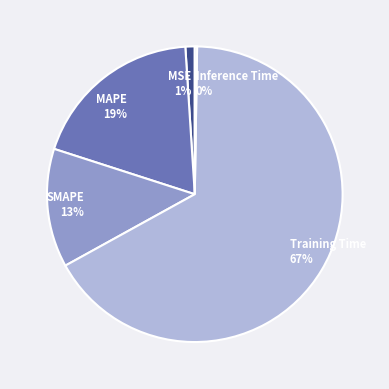

To the nearest percent, what is the combined percentage of SMAPE and MAPE?

32%